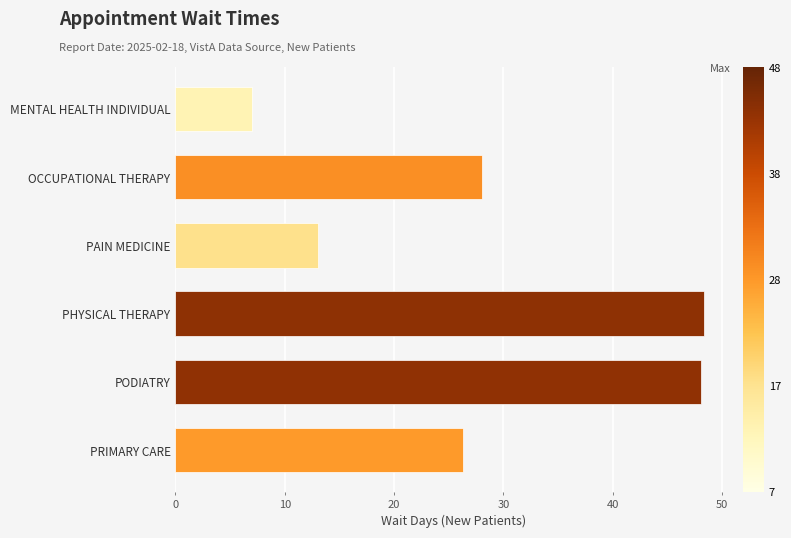

What is the approximate value at OCCUPATIONAL THERAPY?

28.0